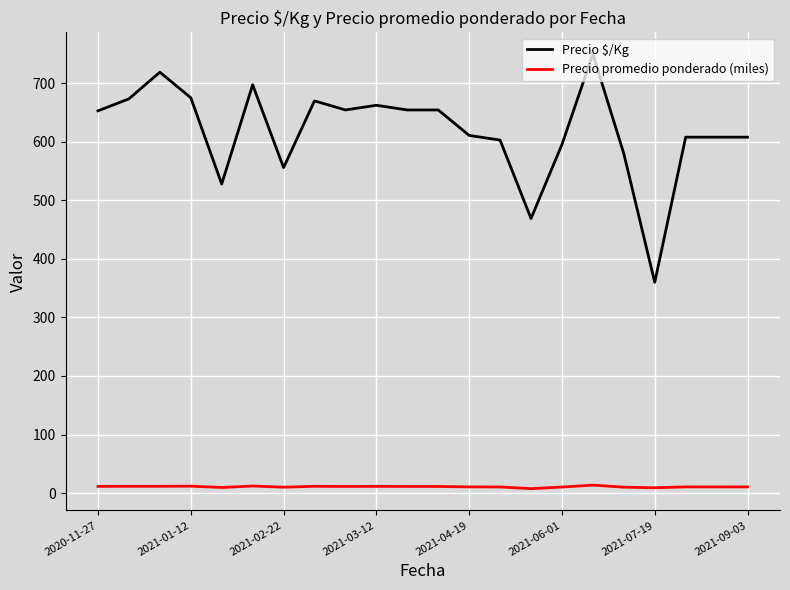

Which series has the largest total across all categories?

Precio $/Kg